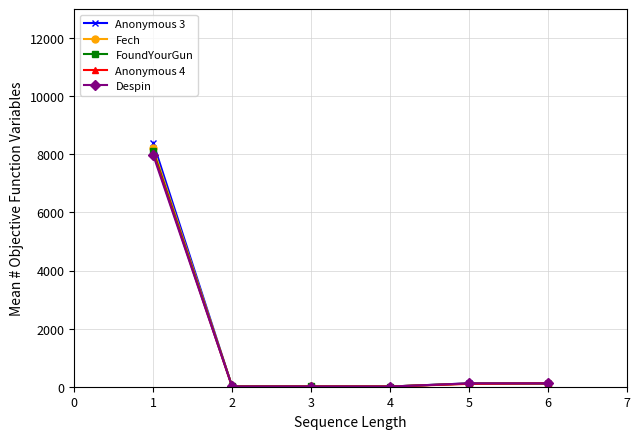

True or false: FoundYourGun has more than 2 points higher than both neighbors.

False